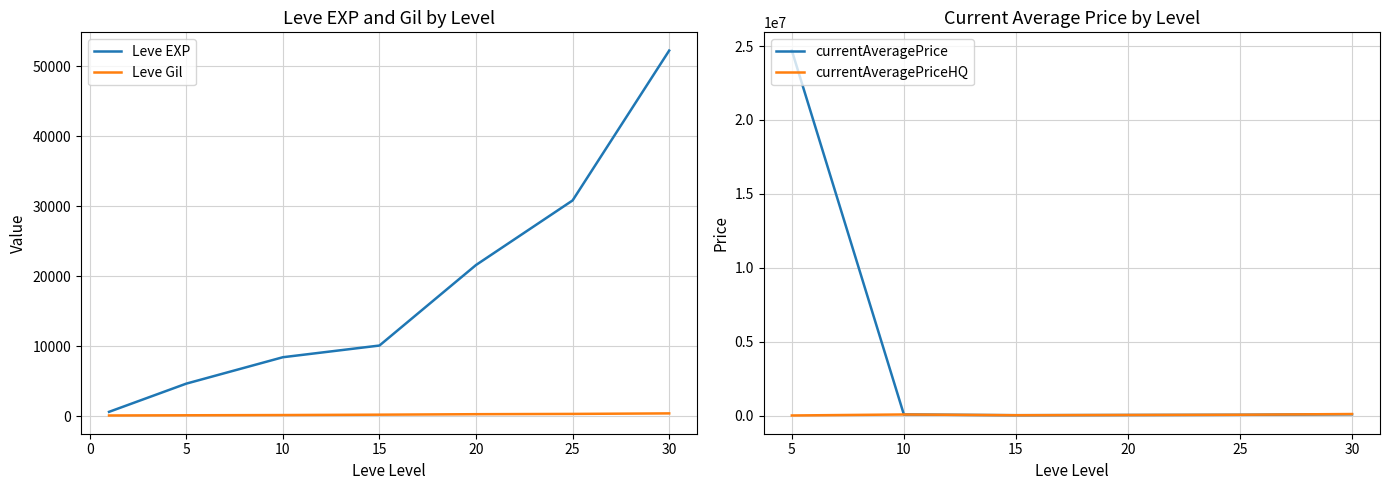

The value of Leve EXP at 5 is 1490. True or false?

False